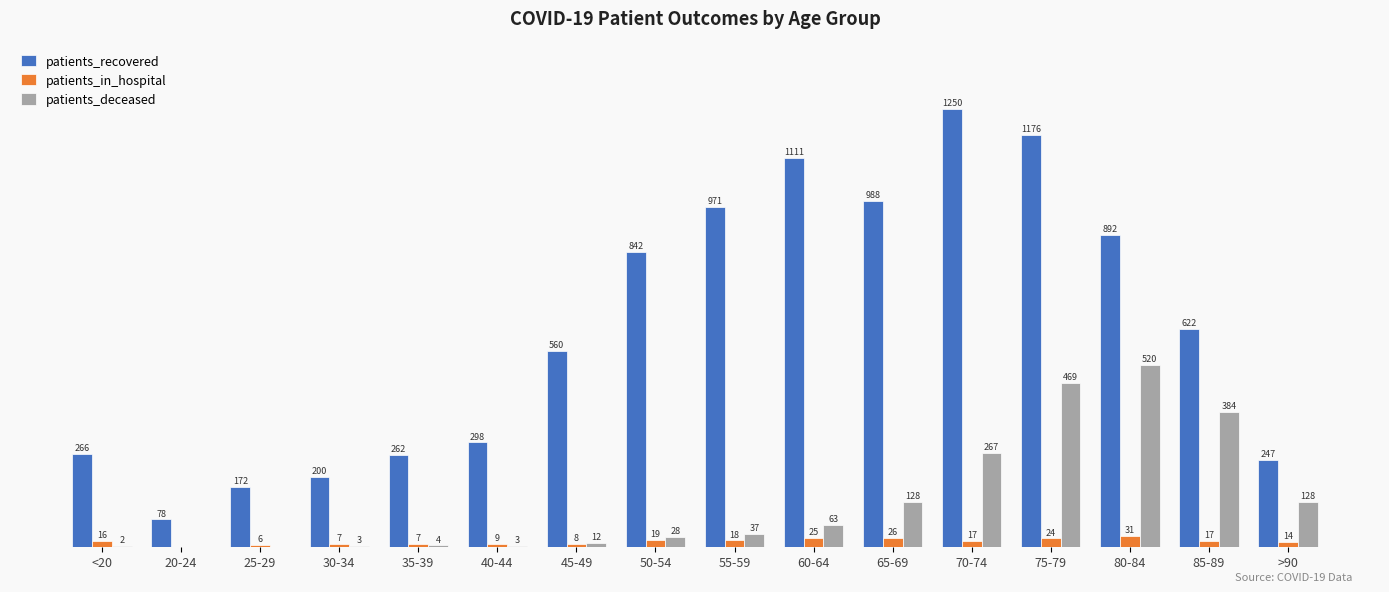

Which series changed the most between 30-34 and 35-39?

patients_recovered